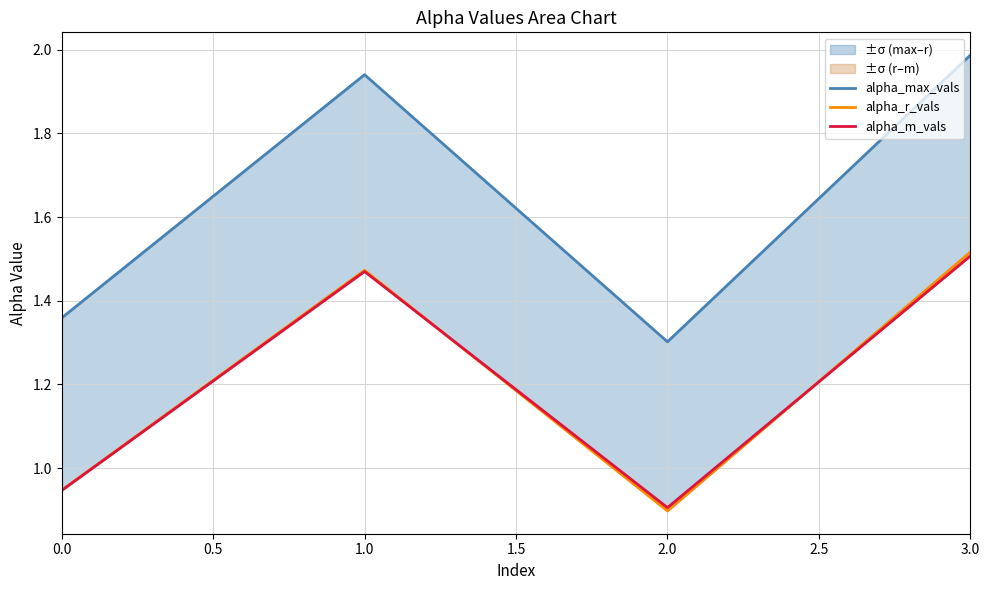

What is the spread (max minus min) of values at 1.0?

0.4